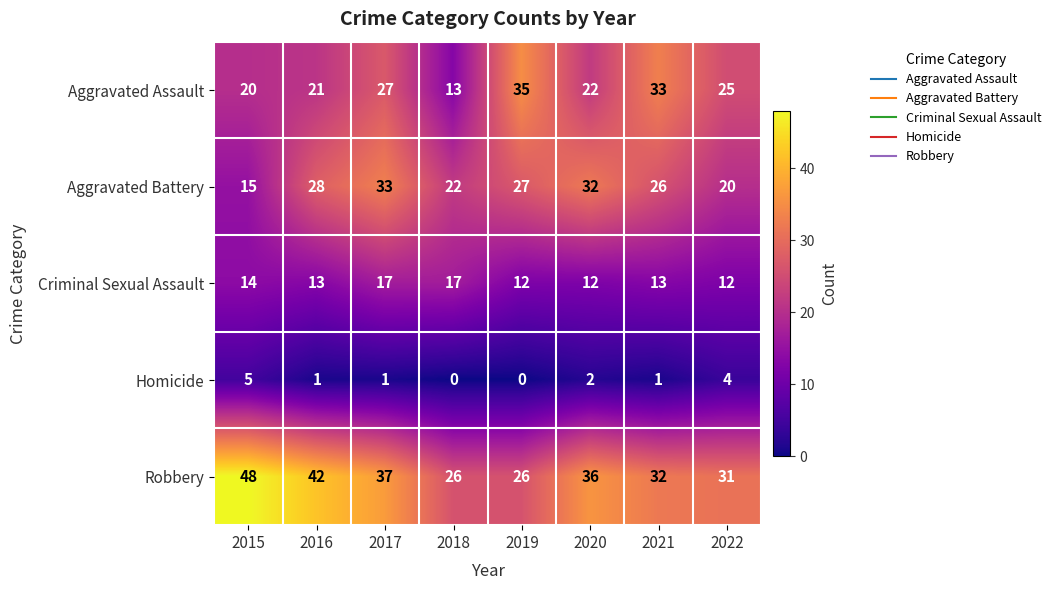

What is the greatest value displayed?

48